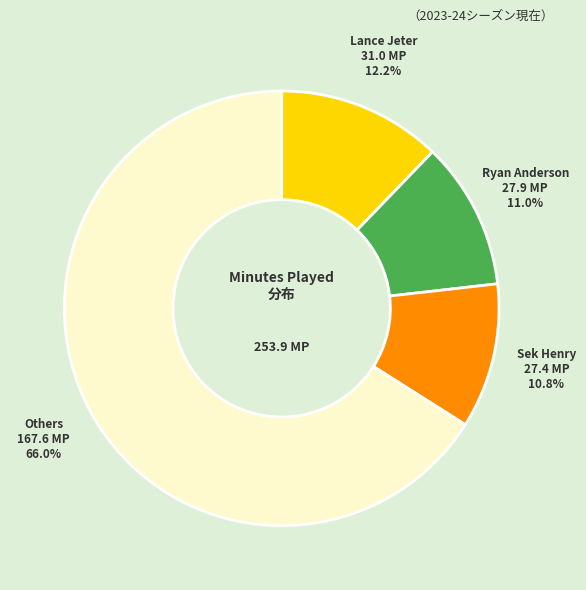

Which has a higher value, Lance Jeter or Others?

Others